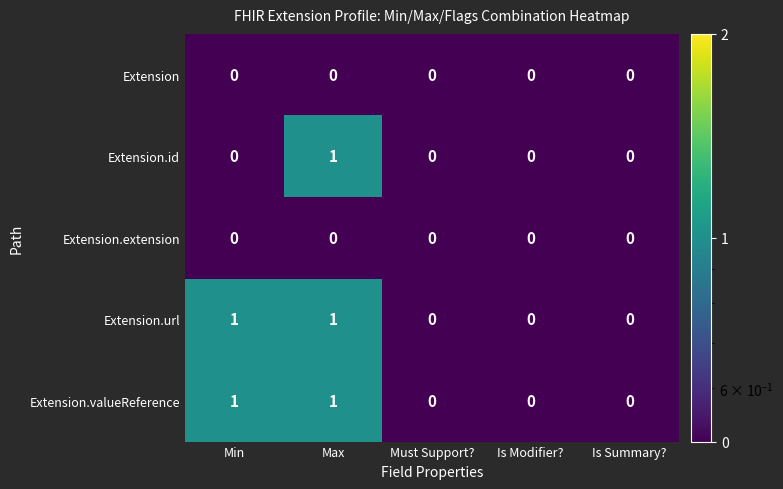

Reading left to right, extract all data points from this chart.

Extension: 0	0	0	0	0
Extension.id: 0	1	0	0	0
Extension.extension: 0	0	0	0	0
Extension.url: 1	1	0	0	0
Extension.valueReference: 1	1	0	0	0